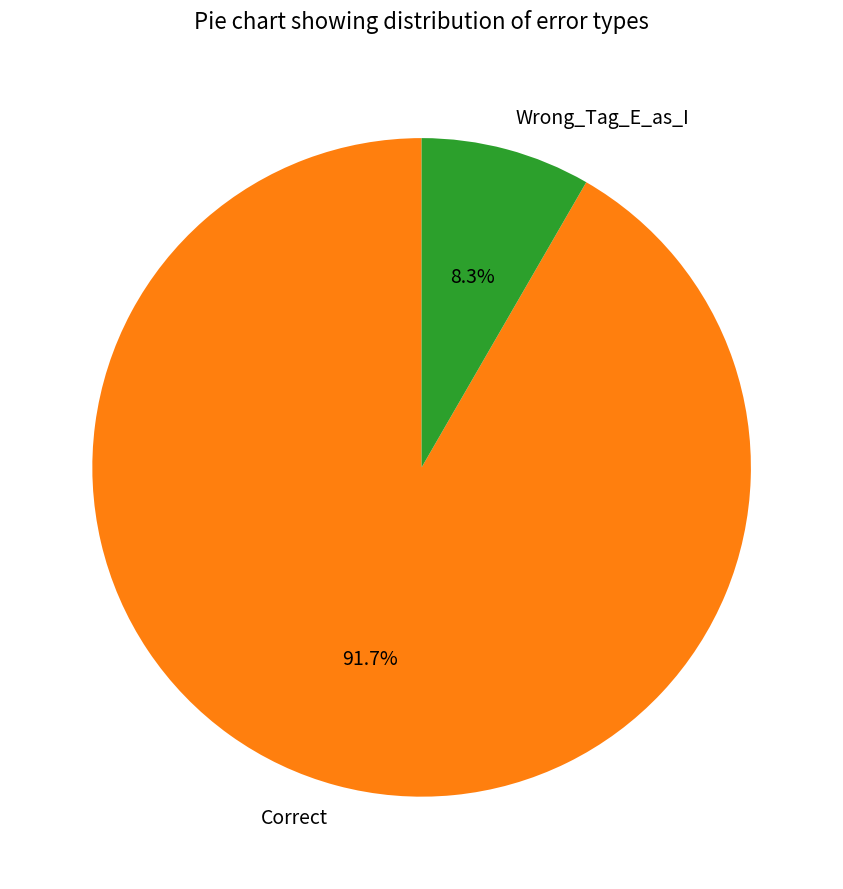

Is it true that Wrong_Tag_E_as_I is 1% of the pie?

False